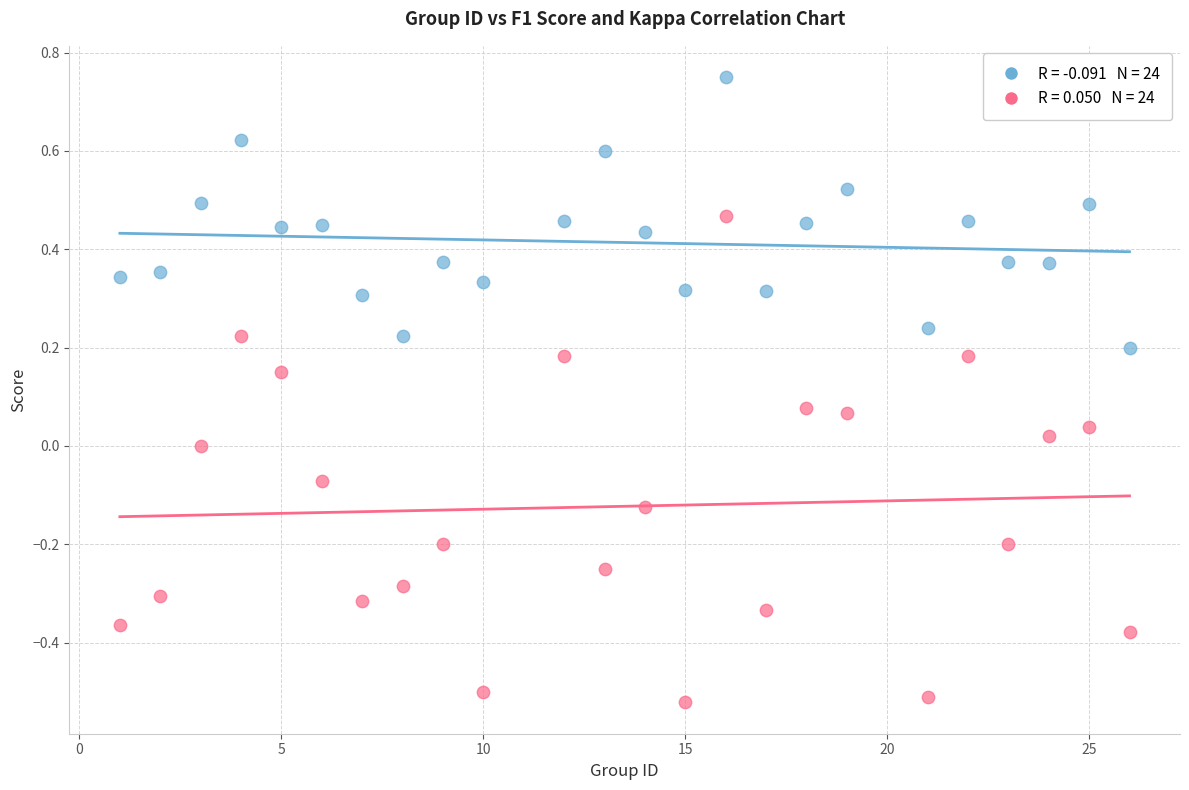

Across all data points, what is the range of X values (max minus min)?

25.0